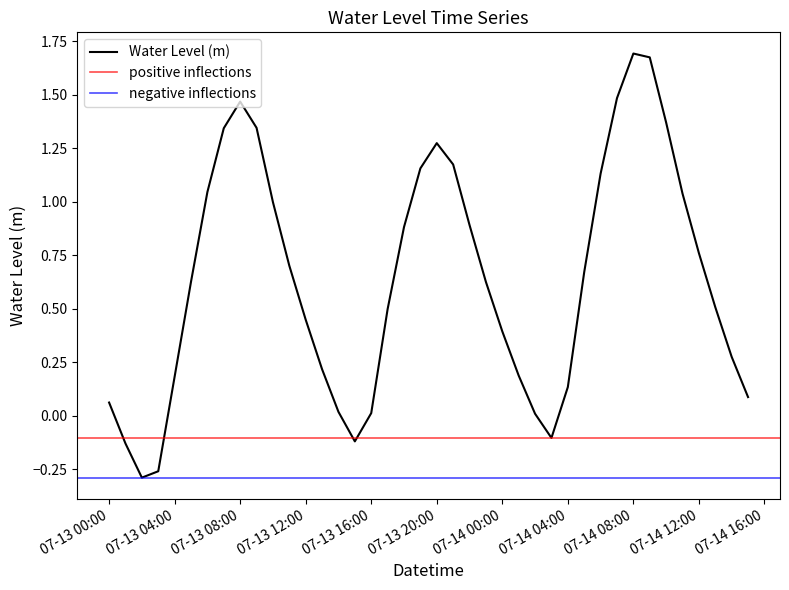

Is it true that Water Level (m) equals 0.7 at 07-13 12:00?

False